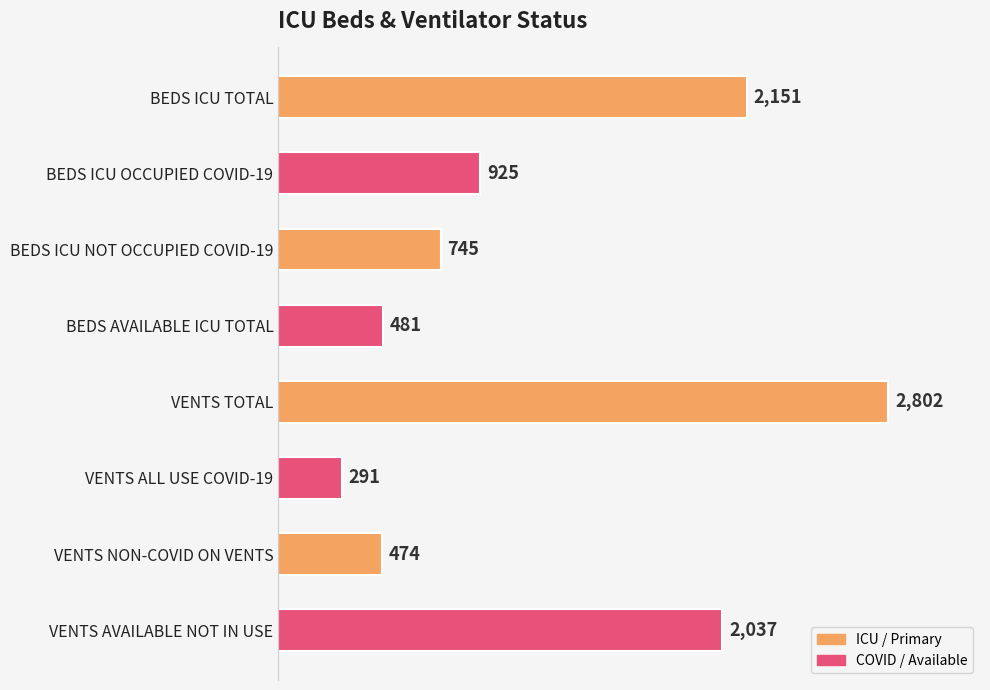

Reading bottom to top, extract all data points from this chart.

VENTS AVAILABLE NOT IN USE=2037	VENTS NON-COVID ON VENTS=474	VENTS ALL USE COVID-19=291	VENTS TOTAL=2802	BEDS AVAILABLE ICU TOTAL=481	BEDS ICU NOT OCCUPIED COVID-19=745	BEDS ICU OCCUPIED COVID-19=925	BEDS ICU TOTAL=2151